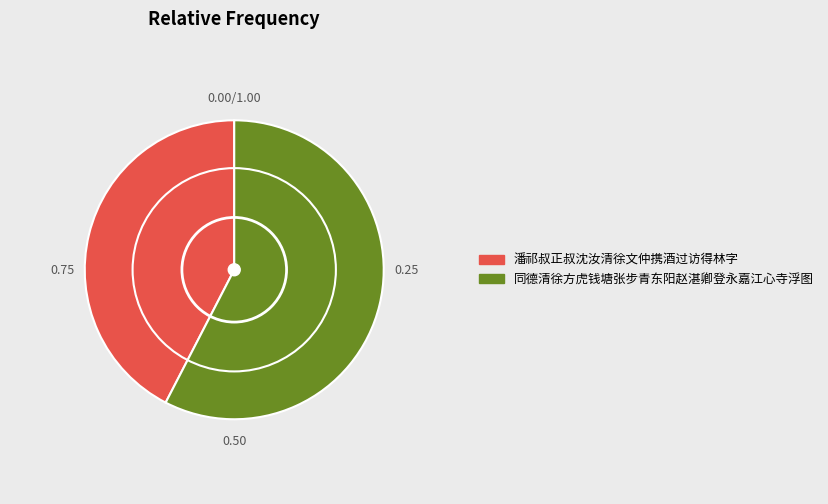

Which category accounts for the majority?

同德清徐方虎钱塘张步青东阳赵湛卿登永嘉江心寺浮图